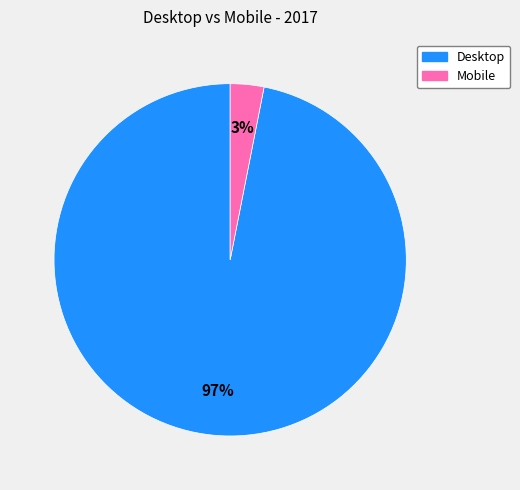

What percentage is the Mobile slice, to the nearest percent?

3%